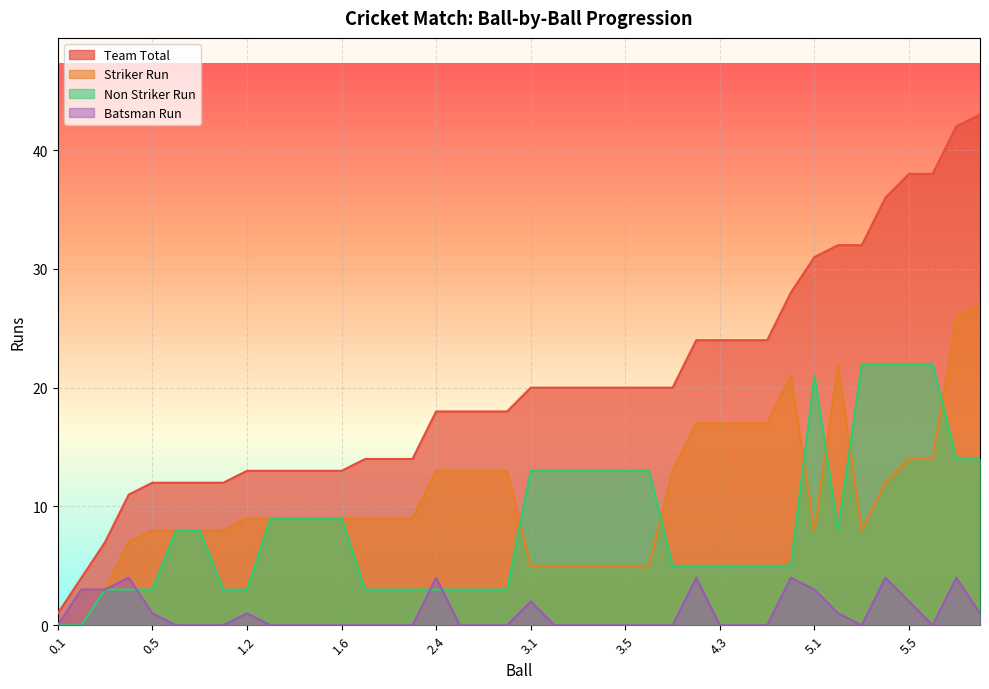

Rank the series by their maximum value, from highest to lowest.

Team Total, Striker Run, Non Striker Run, Batsman Run